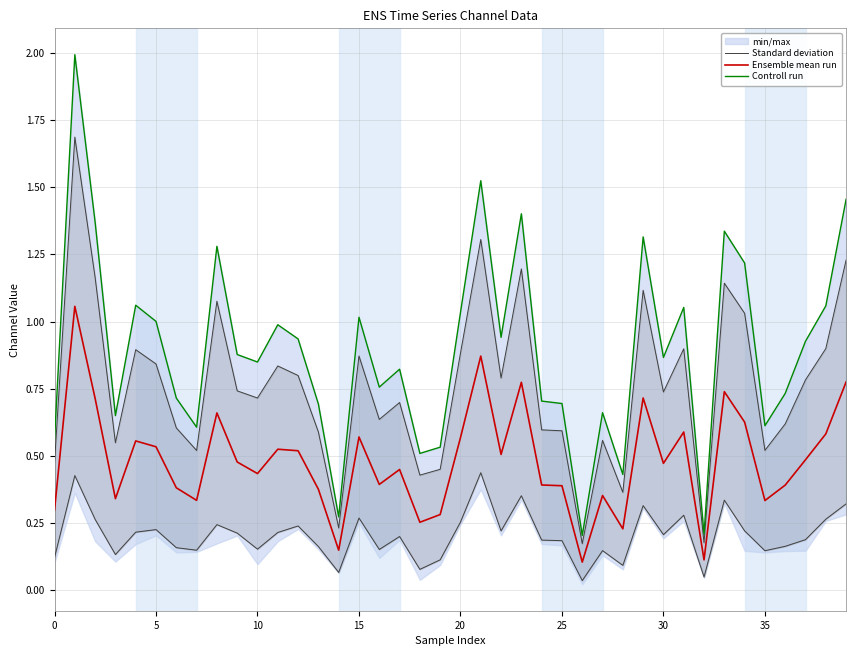

What value does the Ensemble mean run series have at 9?

0.5